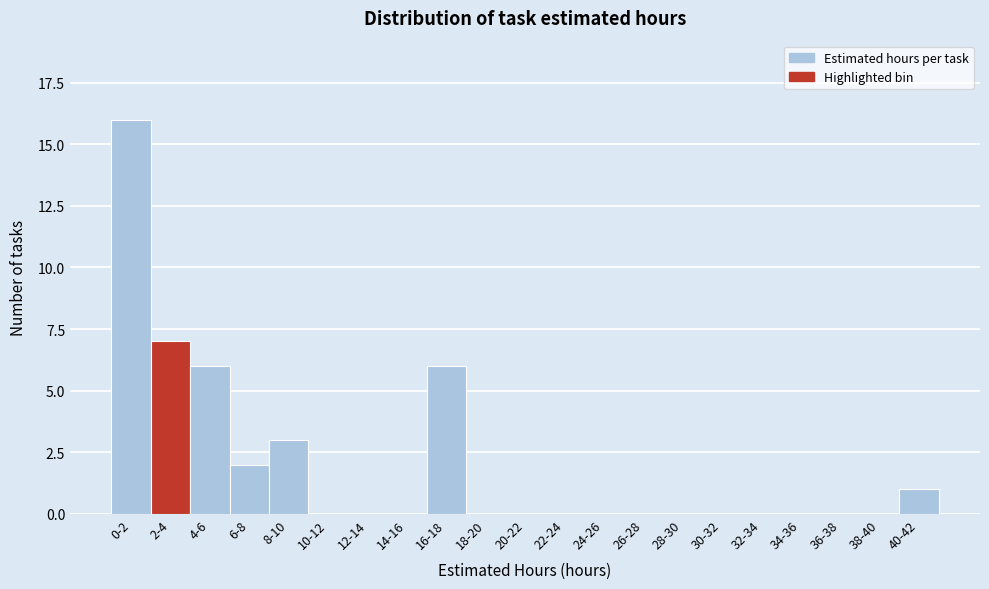

Reading left to right, list all the values displayed in this chart.

0-2=16	2-4=7	4-6=6	6-8=2	8-10=3	10-12=0	12-14=0	14-16=0	16-18=6	18-20=0	20-22=0	22-24=0	24-26=0	26-28=0	28-30=0	30-32=0	32-34=0	34-36=0	36-38=0	38-40=0	40-42=1